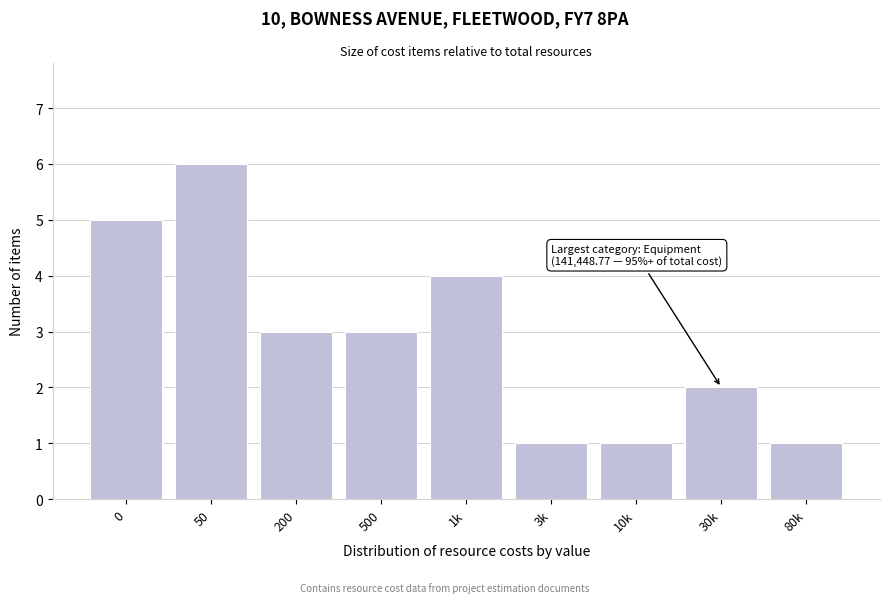

Reading left to right, transcribe all the data shown in this chart.

0=5	50=6	200=3	500=3	1k=4	3k=1	10k=1	30k=2	80k=1